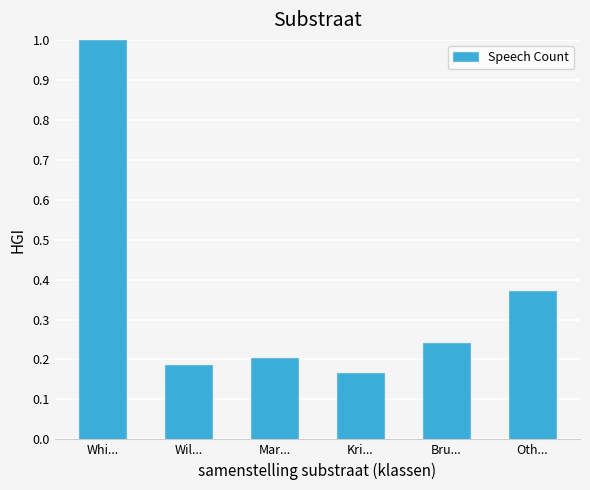

What is the value of the 1st bar from the left?

1.0